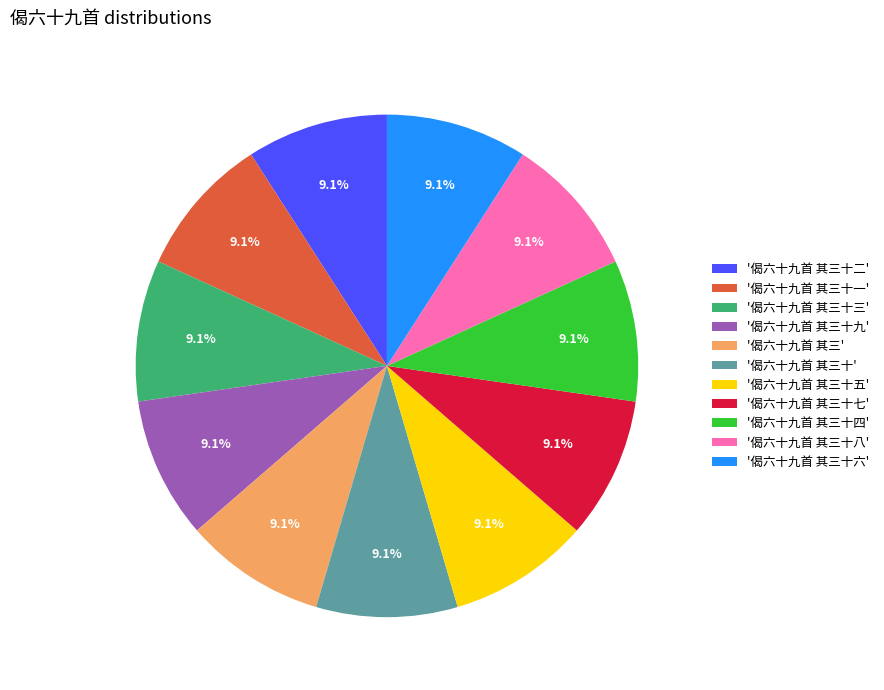

Does '偈六十九首 其三十五' represent more than half of the total?

No